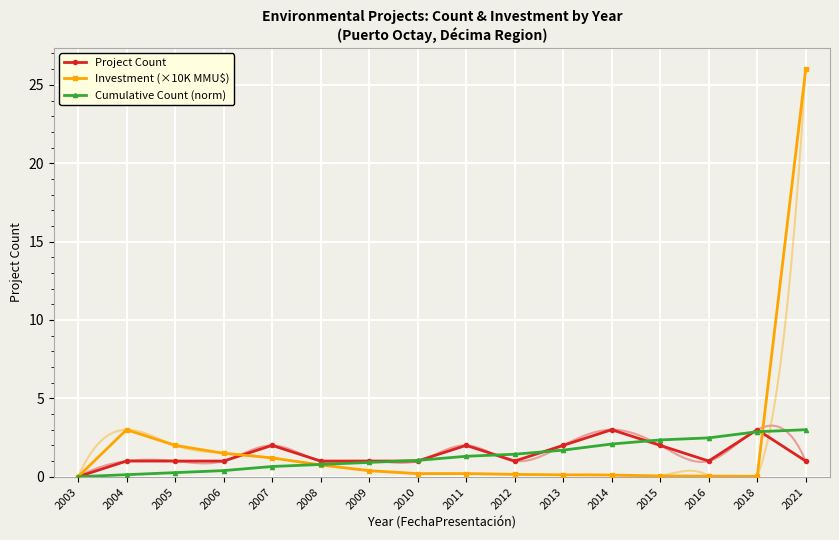

Between which two adjacent categories do Investment (×10K MMU$) and Cumulative Count (norm) first intersect?

2007 and 2008